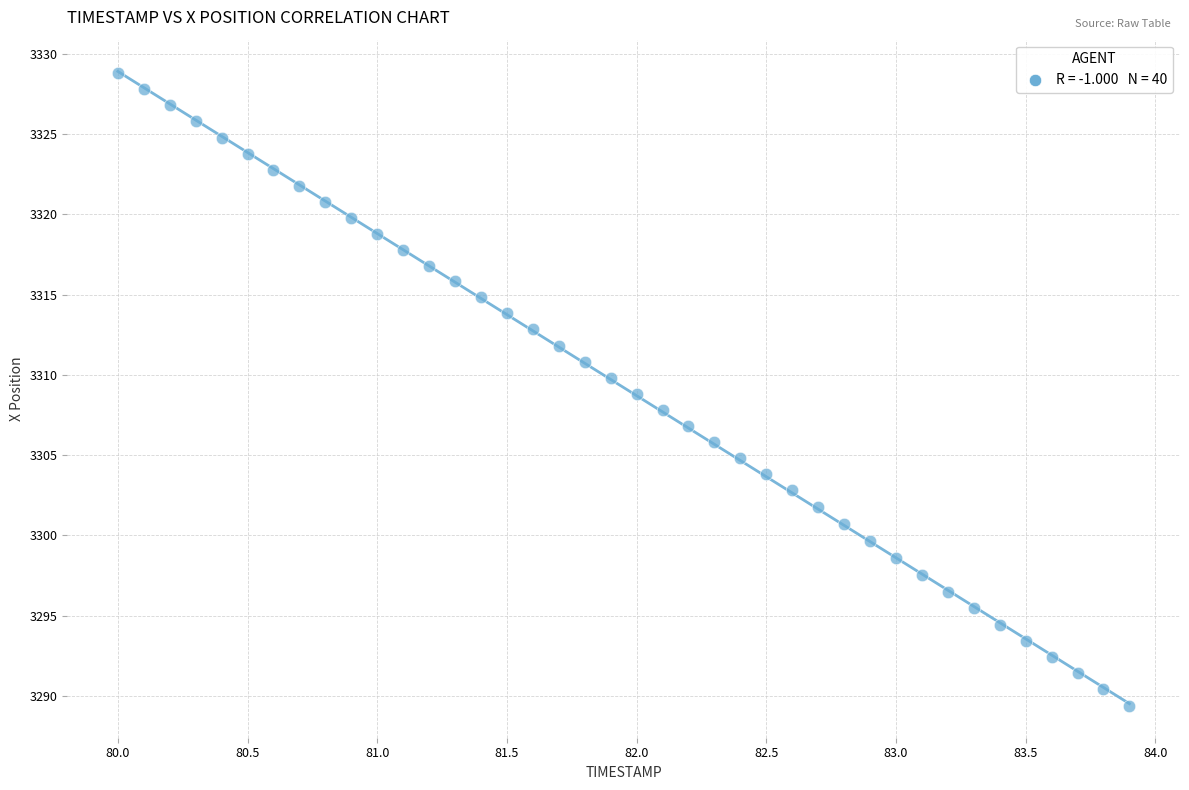

What is the range of X values (max minus min)?

3.9